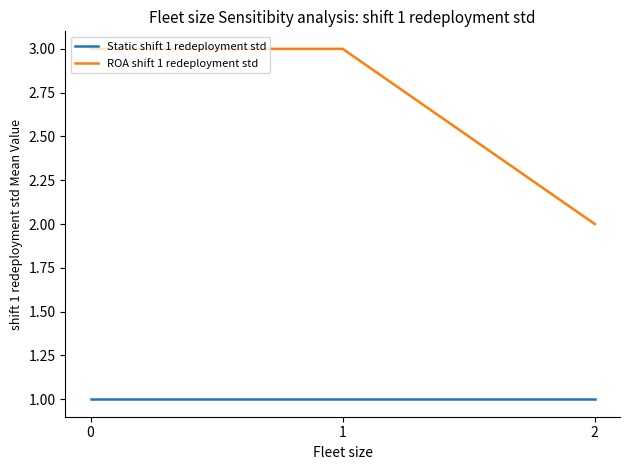

The ROA shift 1 redeployment std series shows 3 at 2. True or false?

False